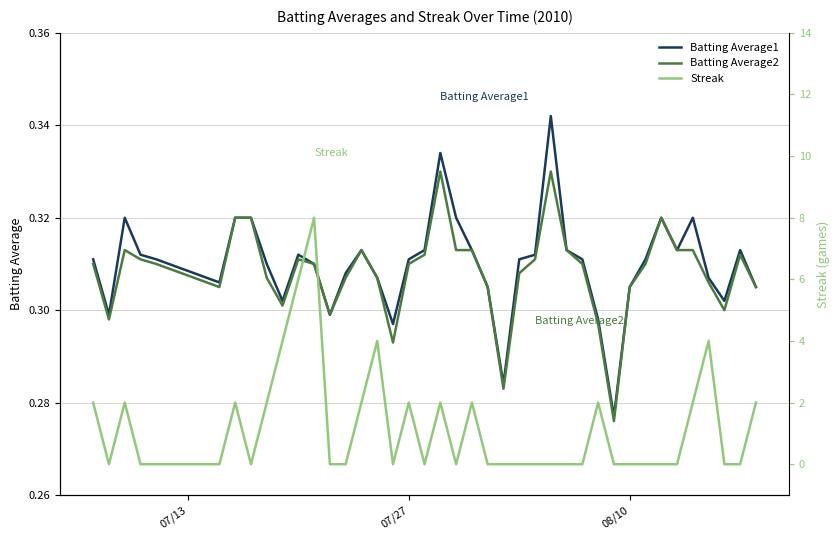

Which category has the lowest value across all series?

07/27